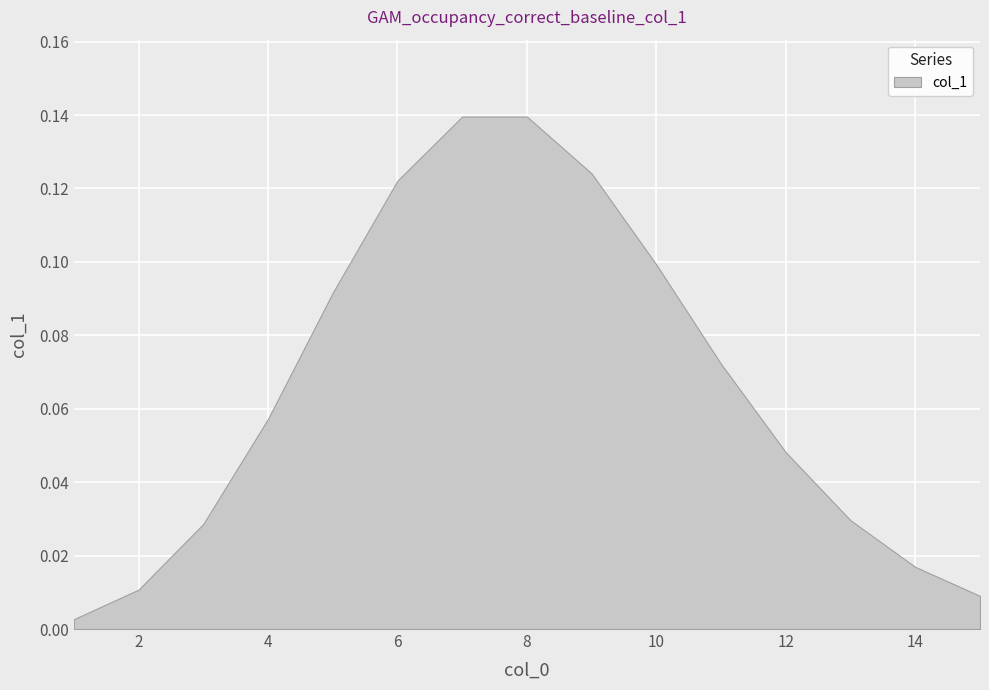

True or false: the data shows 0.2 at 10.

False